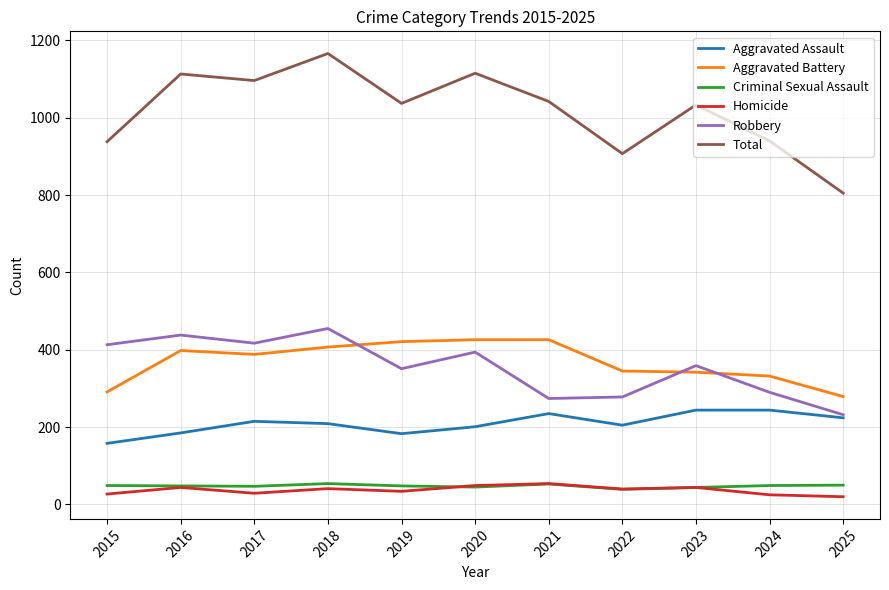

True or false: Aggravated Battery has a value of 291 at 2015.

True